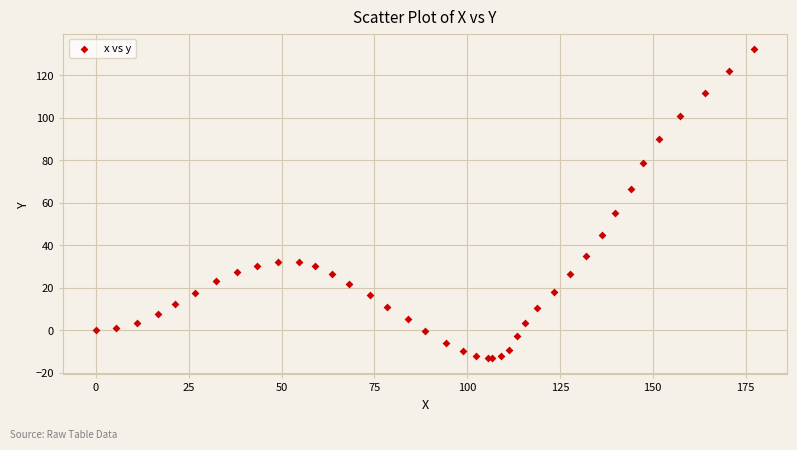

What Y value in the scatter plot is closest to 59?

55.4